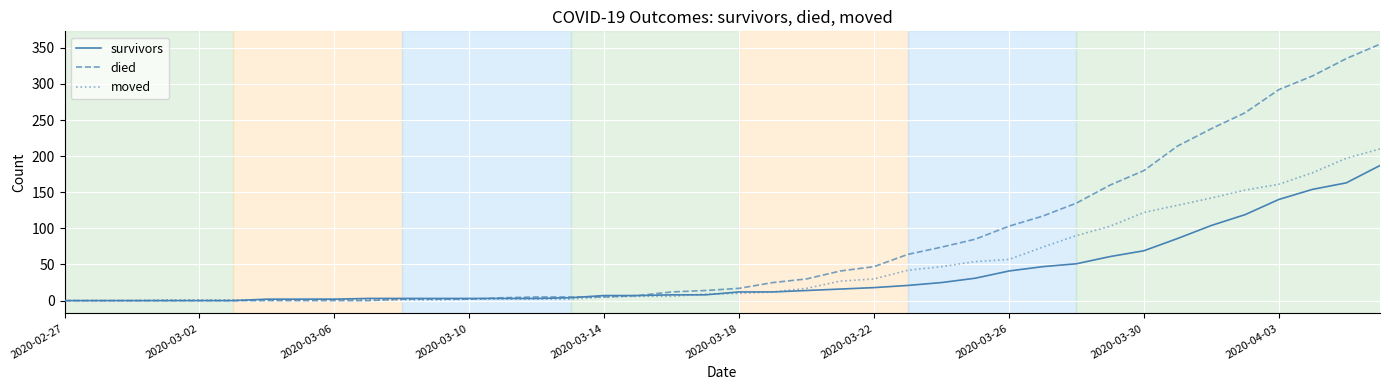

List the series in order of their overall mean, lowest first.

survivors, moved, died